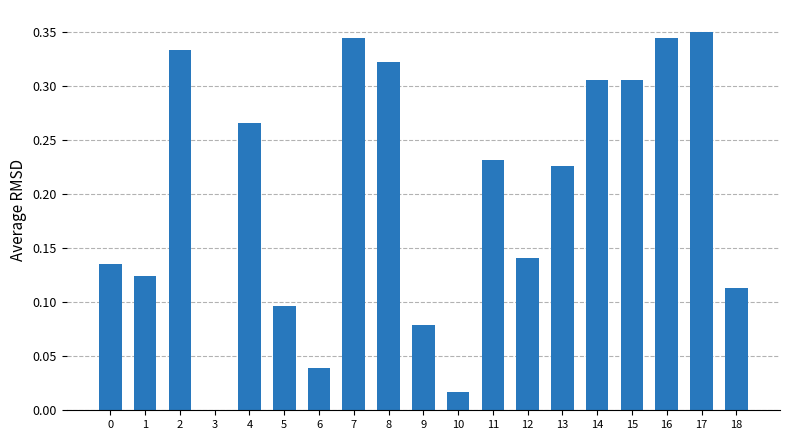

The chart shows a value of 0.1 at 17. True or false?

False